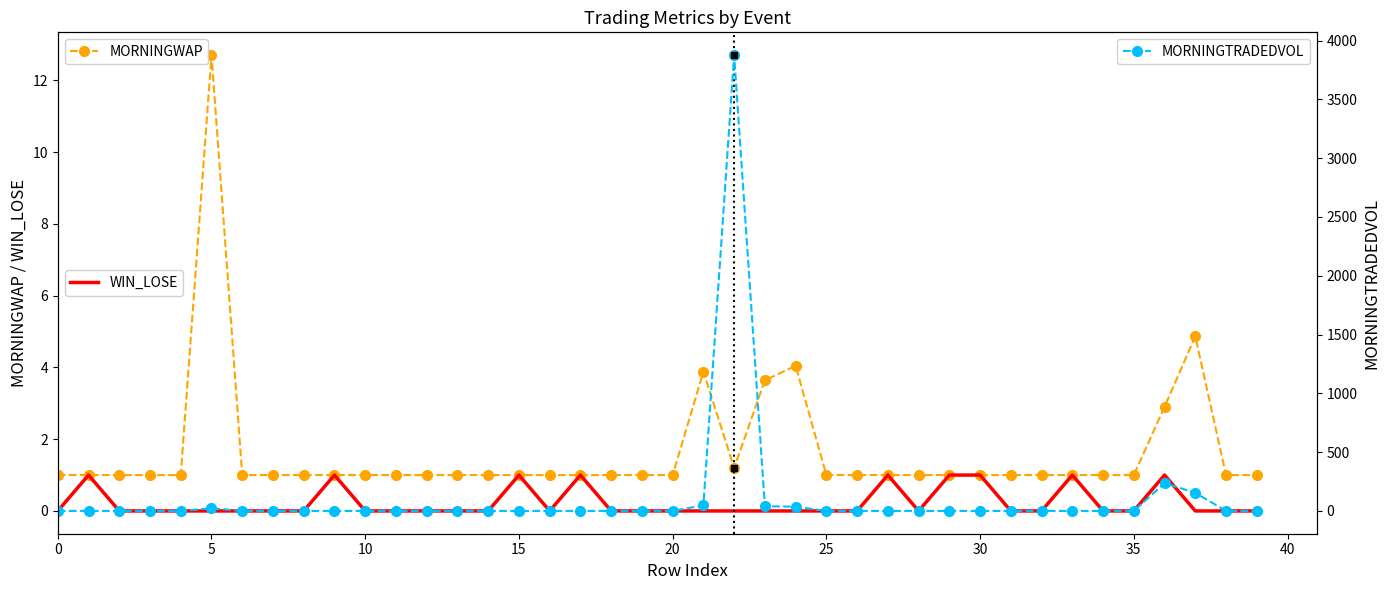

Between 14 and 25, which series saw the biggest shift?

MORNINGWAP